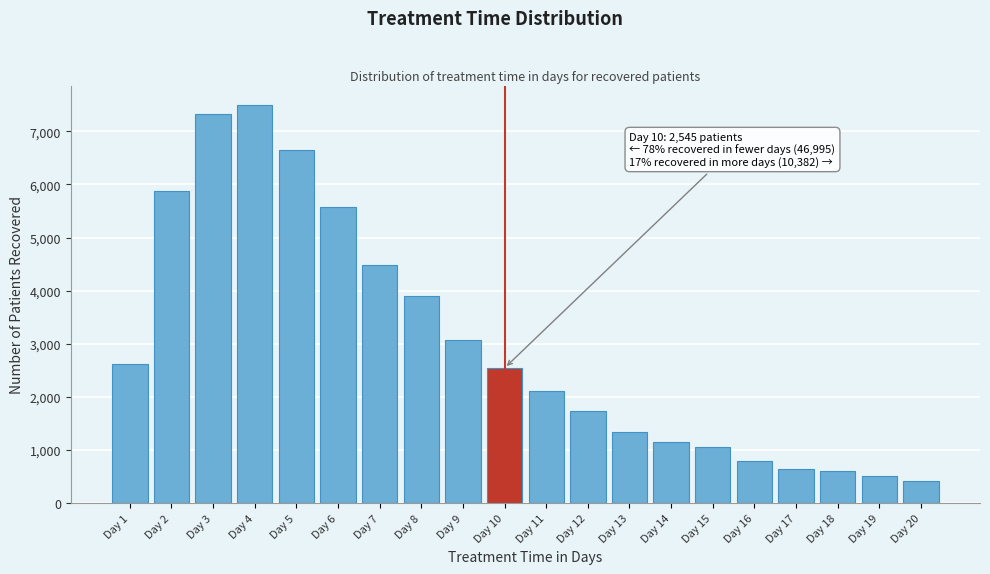

Reading left to right, list all the values displayed in this chart.

Day 1=2623	Day 2=5884	Day 3=7326	Day 4=7486	Day 5=6648	Day 6=5570	Day 7=4487	Day 8=3891	Day 9=3080	Day 10=2545	Day 11=2105	Day 12=1738	Day 13=1348	Day 14=1152	Day 15=1062	Day 16=804	Day 17=650	Day 18=599	Day 19=507	Day 20=417